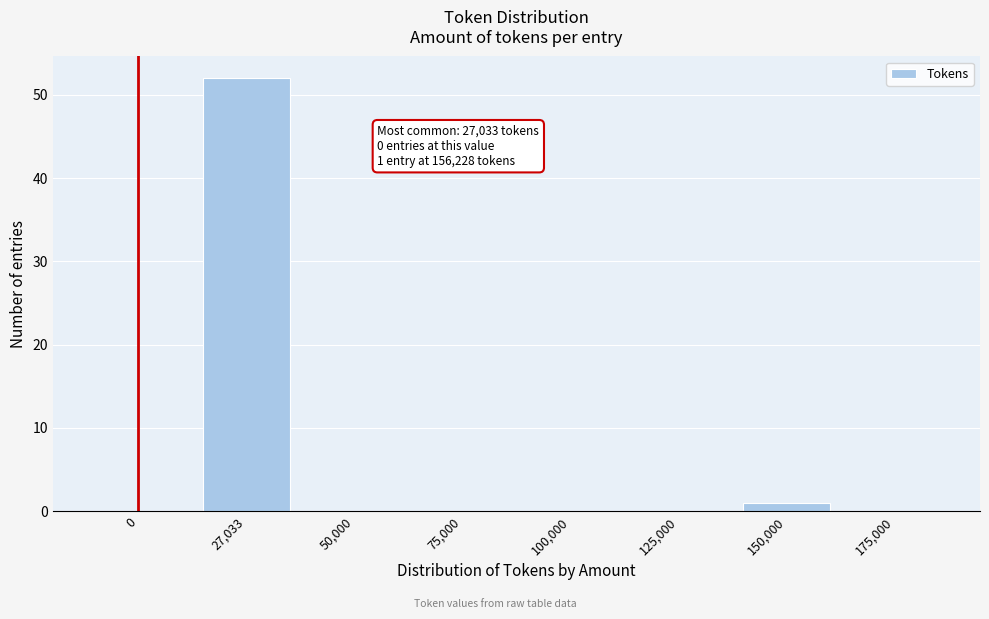

Reading right to left, list all the values displayed in this chart.

175,000=0	150,000=1	125,000=0	100,000=0	75,000=0	50,000=0	27,033=52	0=0